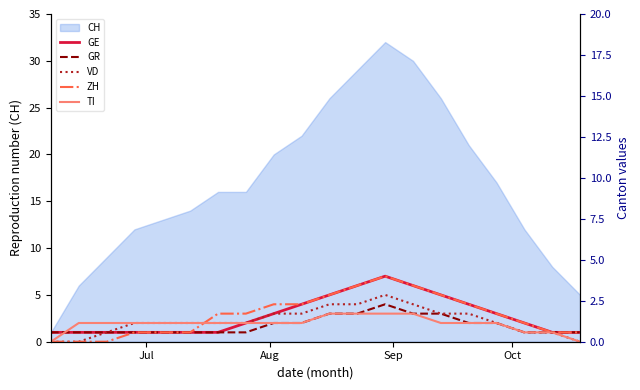

The VD series shows 2 at 14. True or false?

False